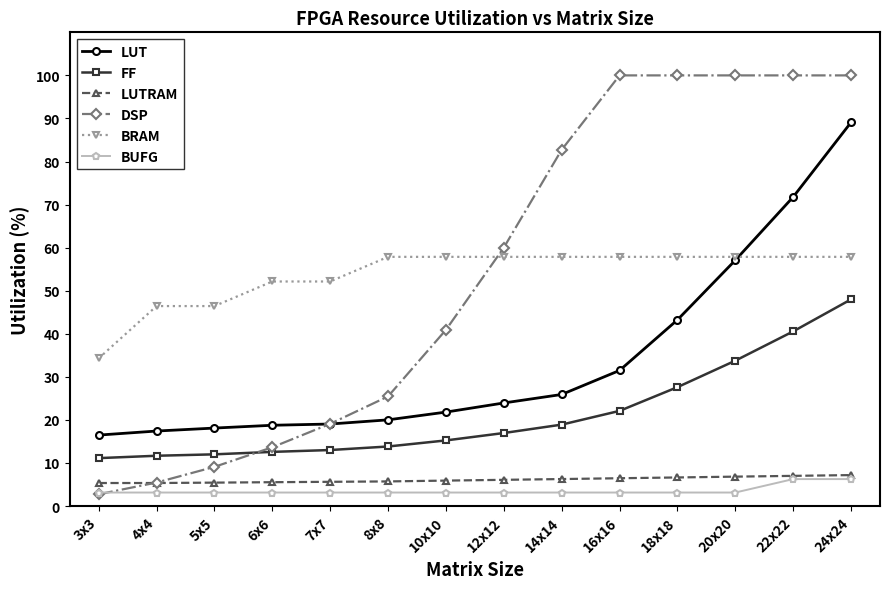

True or false: FF and BUFG cross at least once.

False